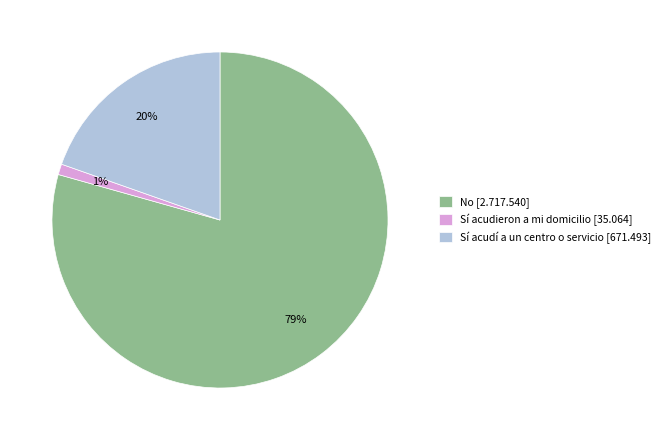

Is it true that No is 79% of the pie?

True